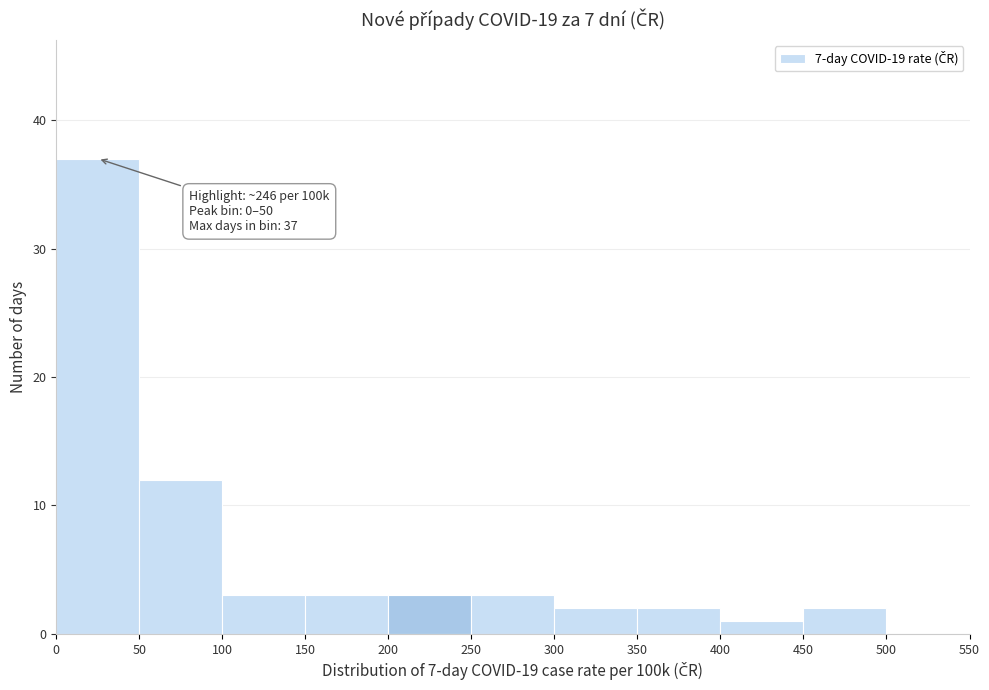

Over which range of the x-axis is the bar tallest?

0 to 50